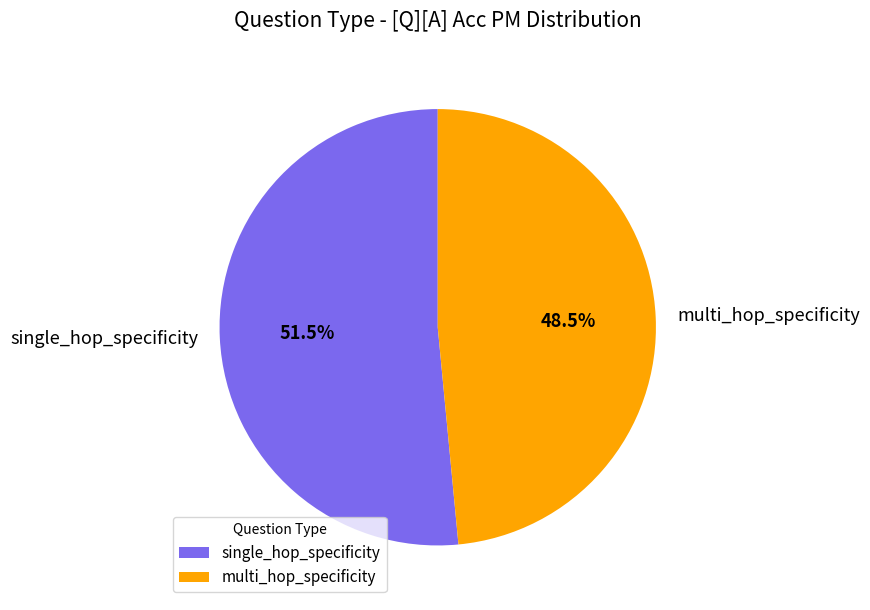

Does multi_hop_specificity account for over 50% of the chart?

No